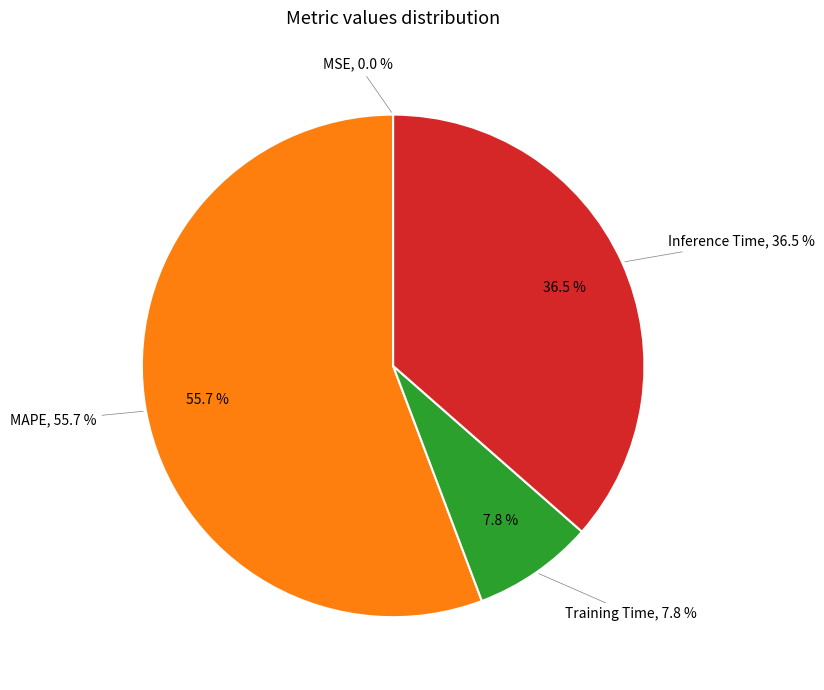

Which category has the smallest portion of the pie?

MSE